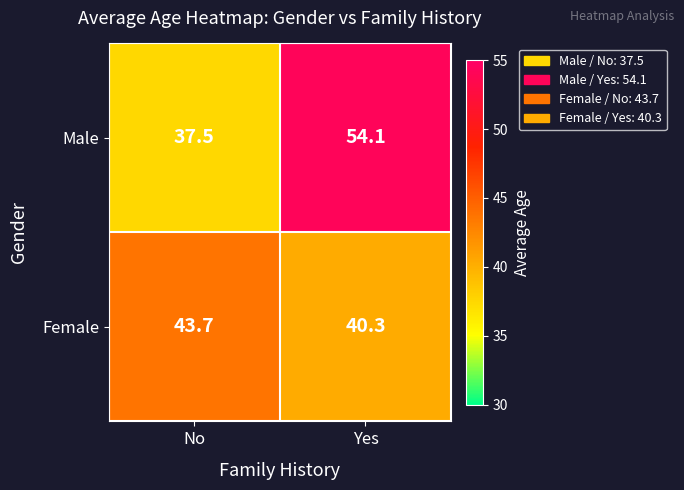

What is the difference between the maximum and minimum values in the Female series?

3.4